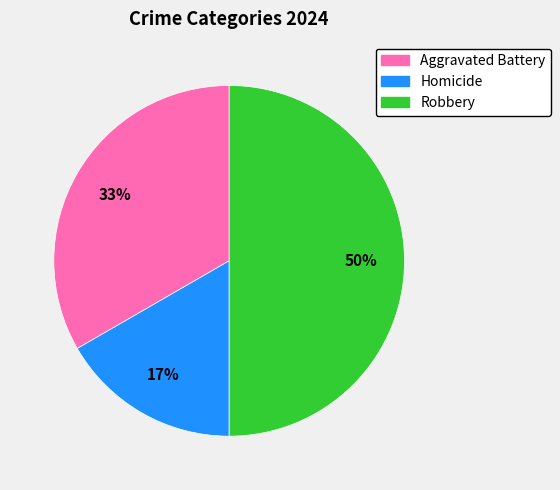

Count the number of slices in the pie.

3